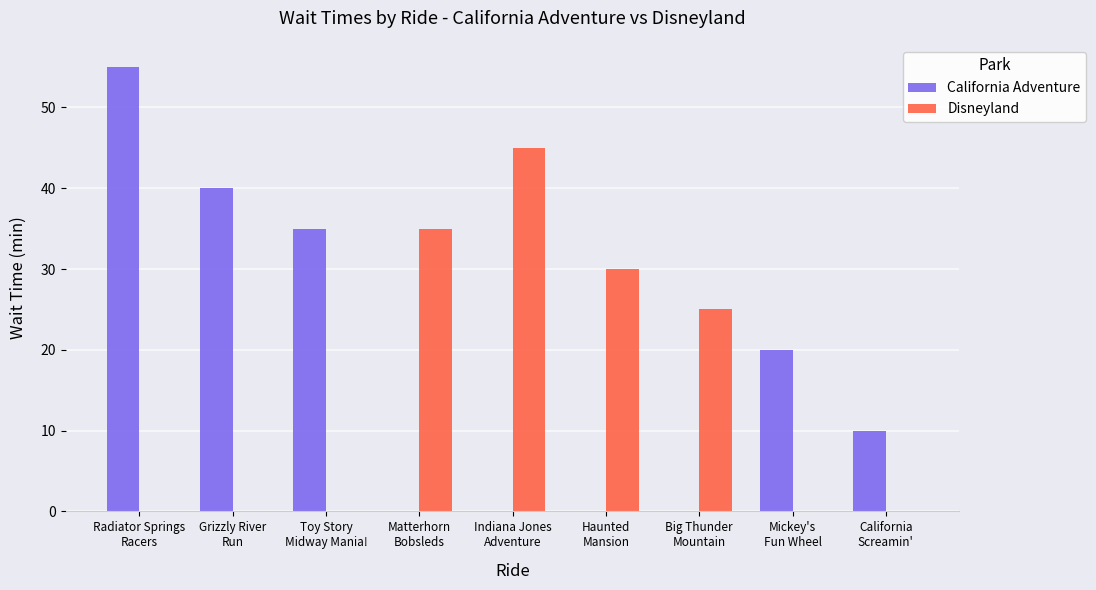

Reading right to left, list all the values displayed in this chart.

California Adventure: California
Screamin'=10	Mickey's
Fun Wheel=20	Big Thunder
Mountain=0	Haunted
Mansion=0	Indiana Jones
Adventure=0	Matterhorn
Bobsleds=0	Toy Story
Midway Mania!=35	Grizzly River
Run=40	Radiator Springs
Racers=55
Disneyland: California
Screamin'=0	Mickey's
Fun Wheel=0	Big Thunder
Mountain=25	Haunted
Mansion=30	Indiana Jones
Adventure=45	Matterhorn
Bobsleds=35	Toy Story
Midway Mania!=0	Grizzly River
Run=0	Radiator Springs
Racers=0